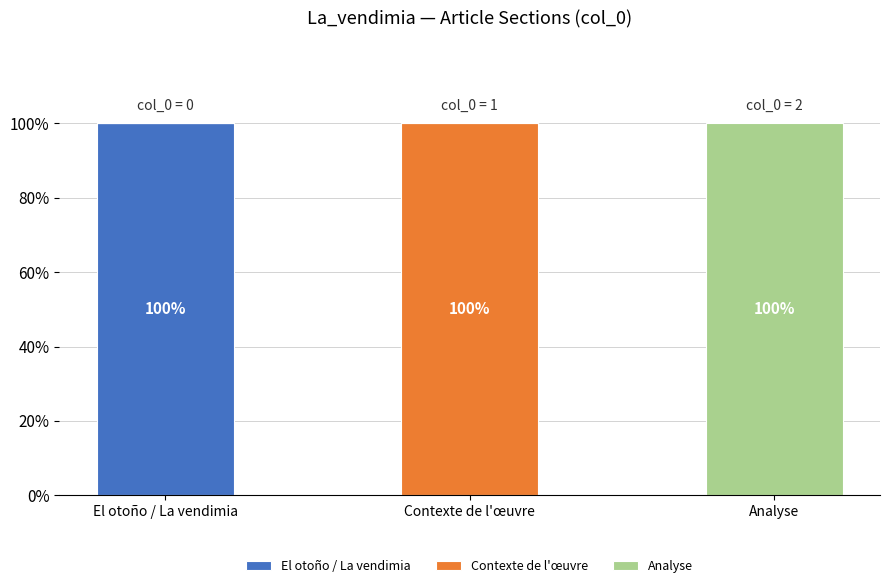

Are the bars horizontal?

No